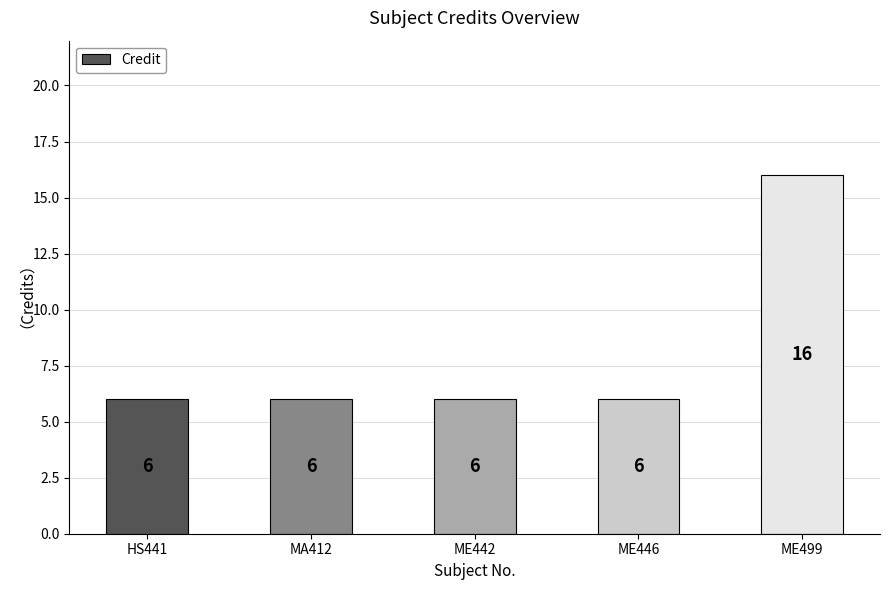

What is the value of the 5th bar from the left?

16